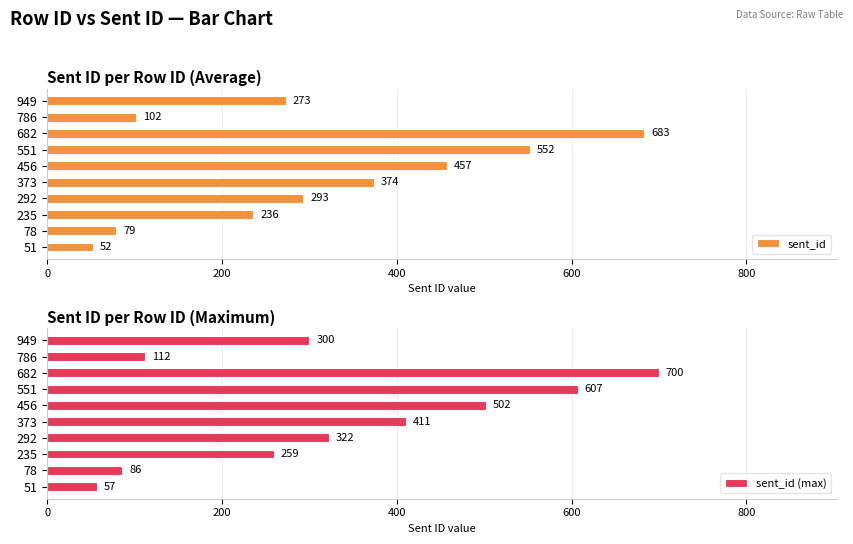

Is it true that sent_id equals 683 at 682?

True